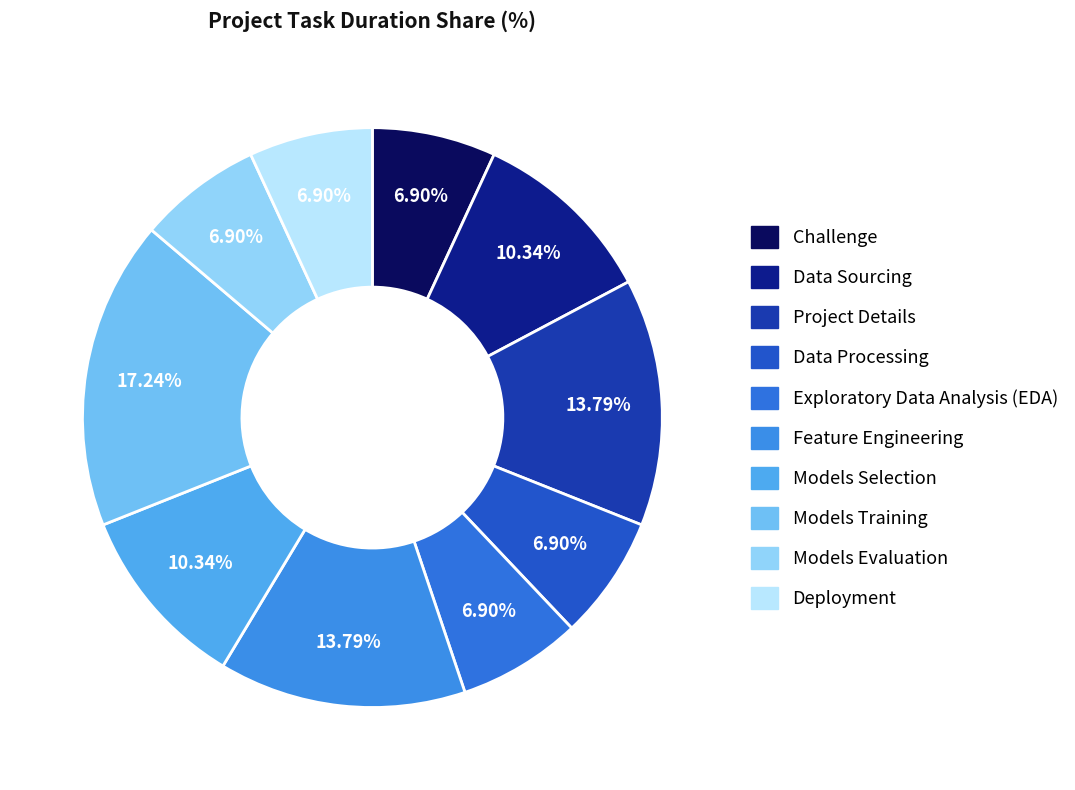

Between Models Selection and Data Sourcing, which is larger?

Models Selection